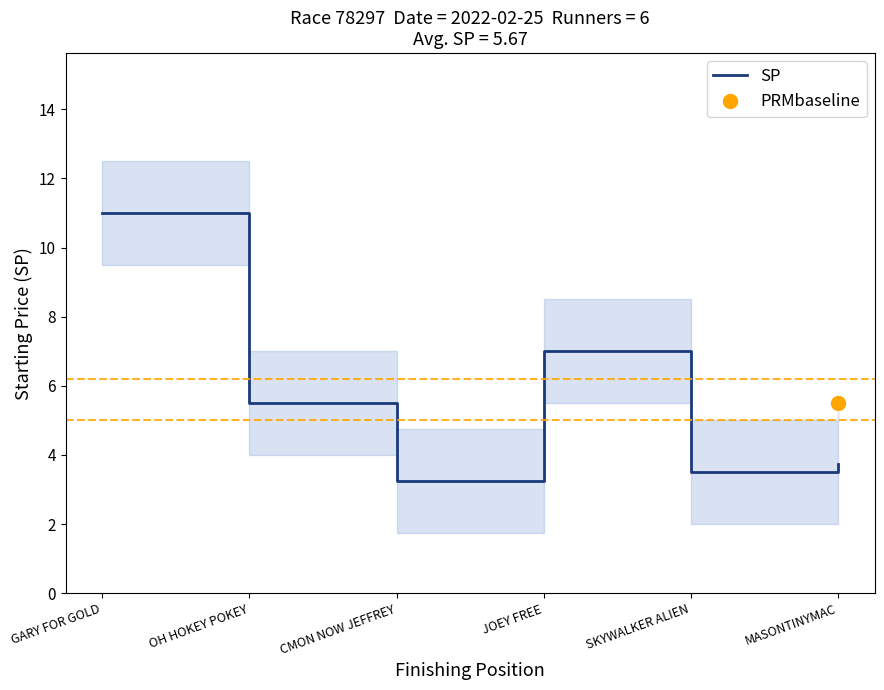

What is the difference between the second highest and minimum values?

3.8